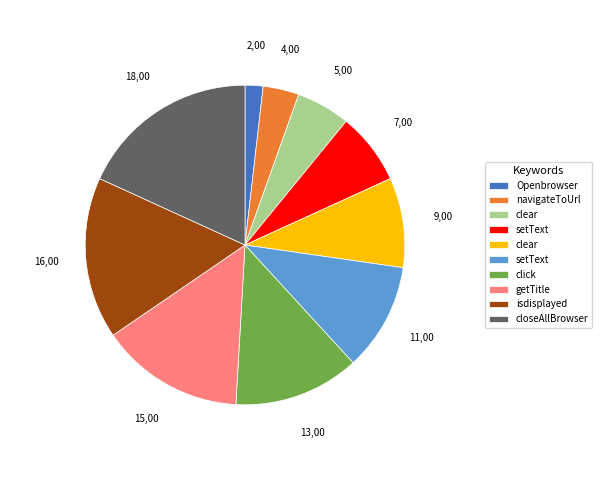

Is there any slice that represents more than half of the pie?

No